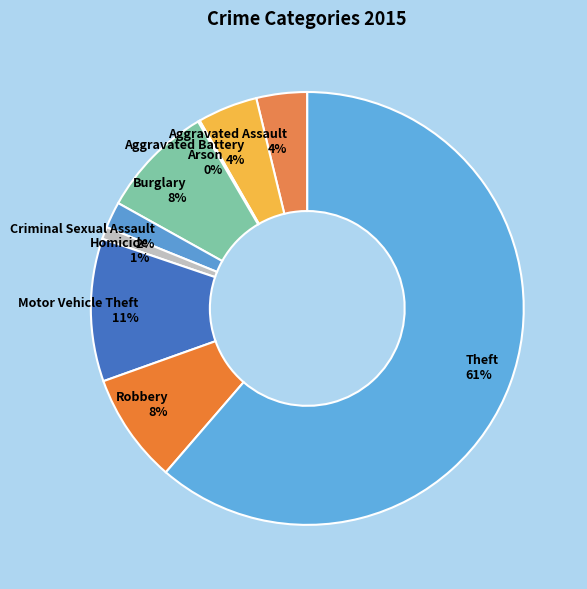

To the nearest percent, what is the average slice percentage?

11%